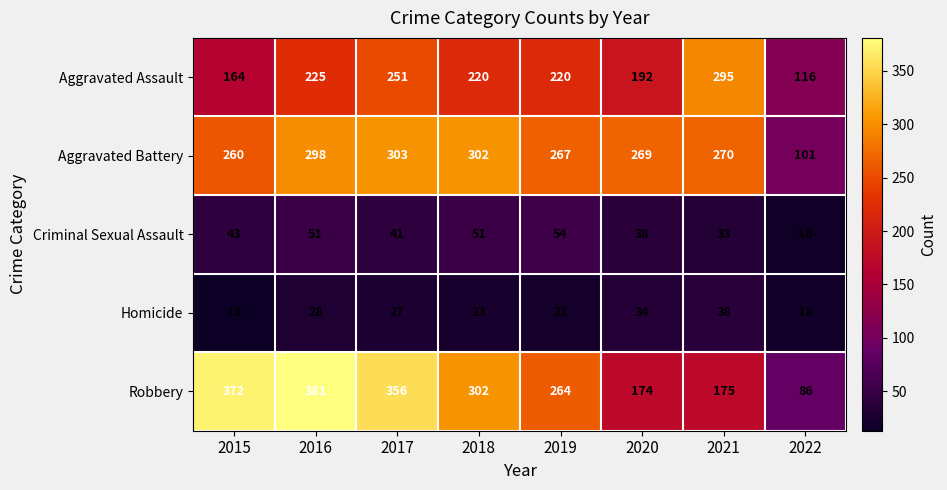

What is the difference between the Homicide values at 2018 and 2022?

5